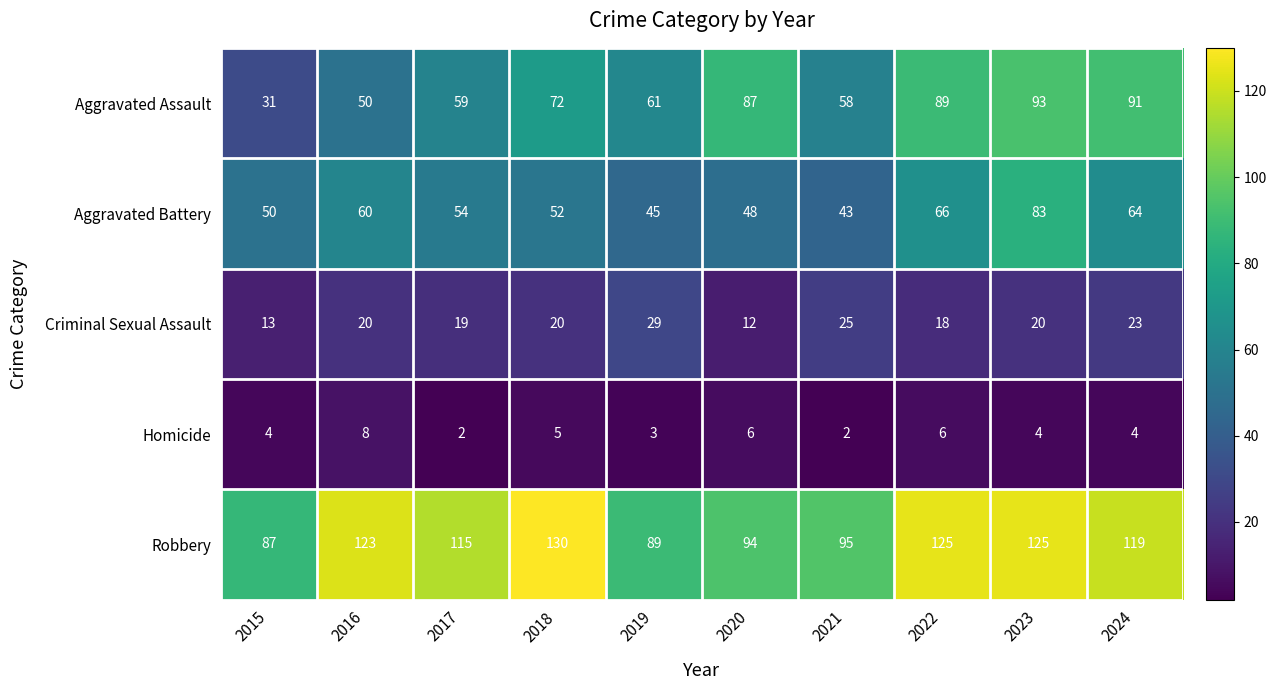

Rank the series at 2024 from lowest to highest value.

Homicide, Criminal Sexual Assault, Aggravated Battery, Aggravated Assault, Robbery